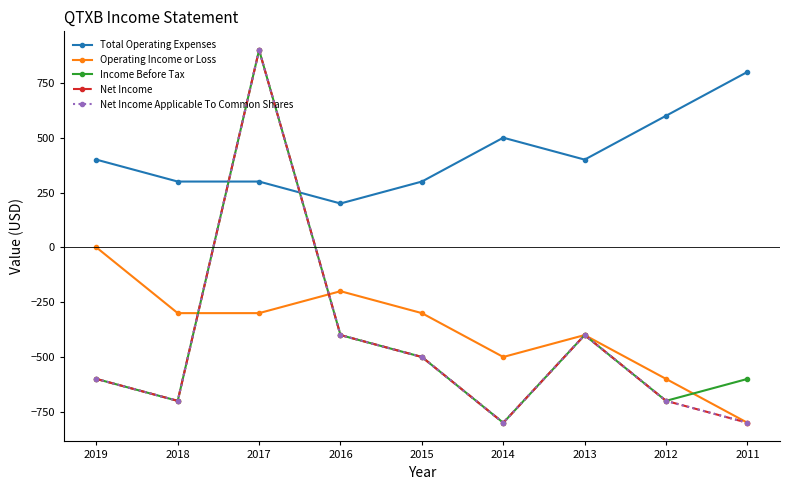

Is this an area chart (filled region under the line)?

No